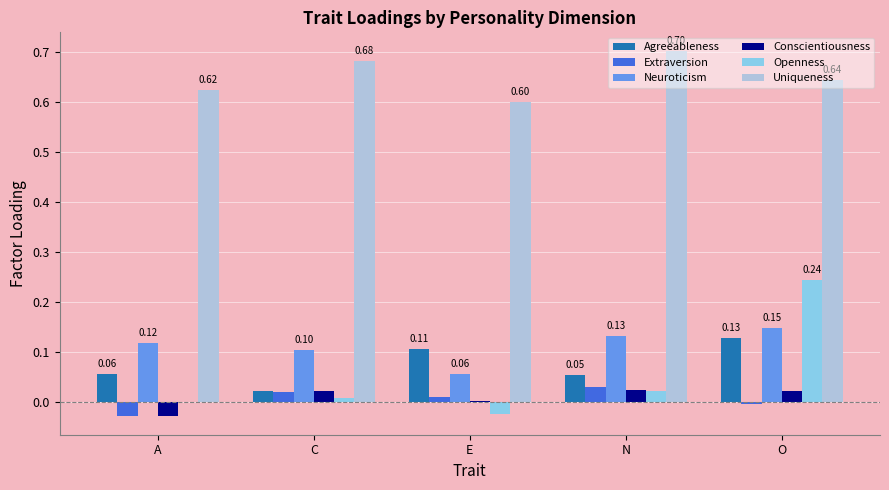

Does the chart contain stacked bars?

No